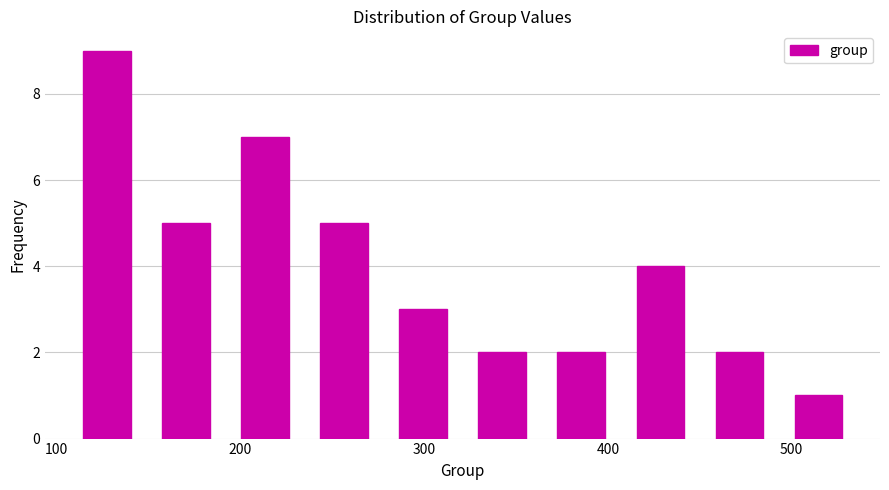

How tall is the bar that spans 493 to 536 on the x-axis? Neither the bar edges nor the heights are printed on the chart, so give them approximately, as read against the axes.

1